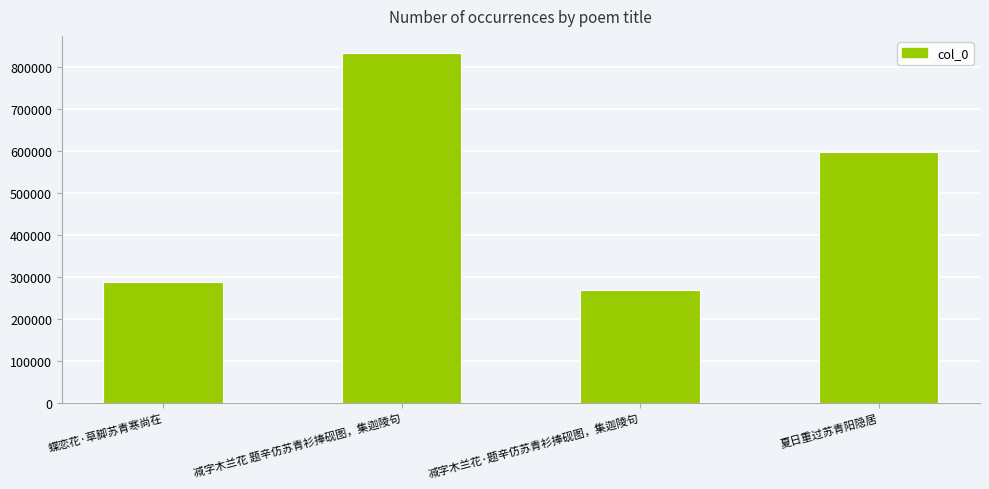

What is the sum of all values?

1986902